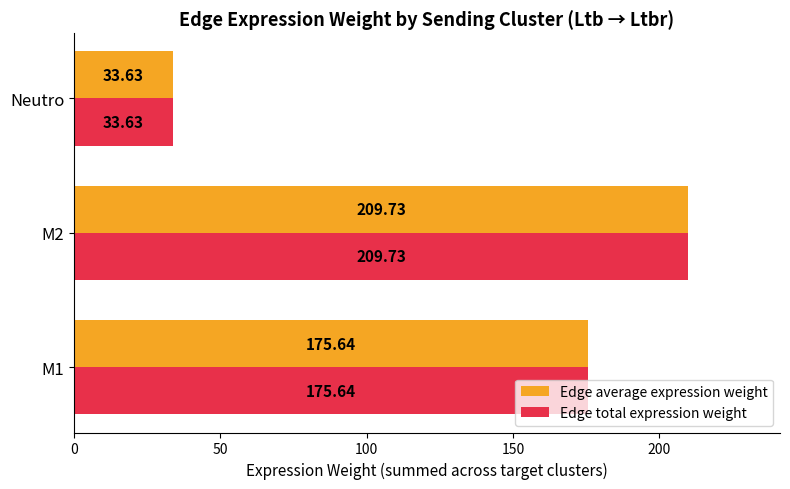

Which category has the highest value across all series?

M2